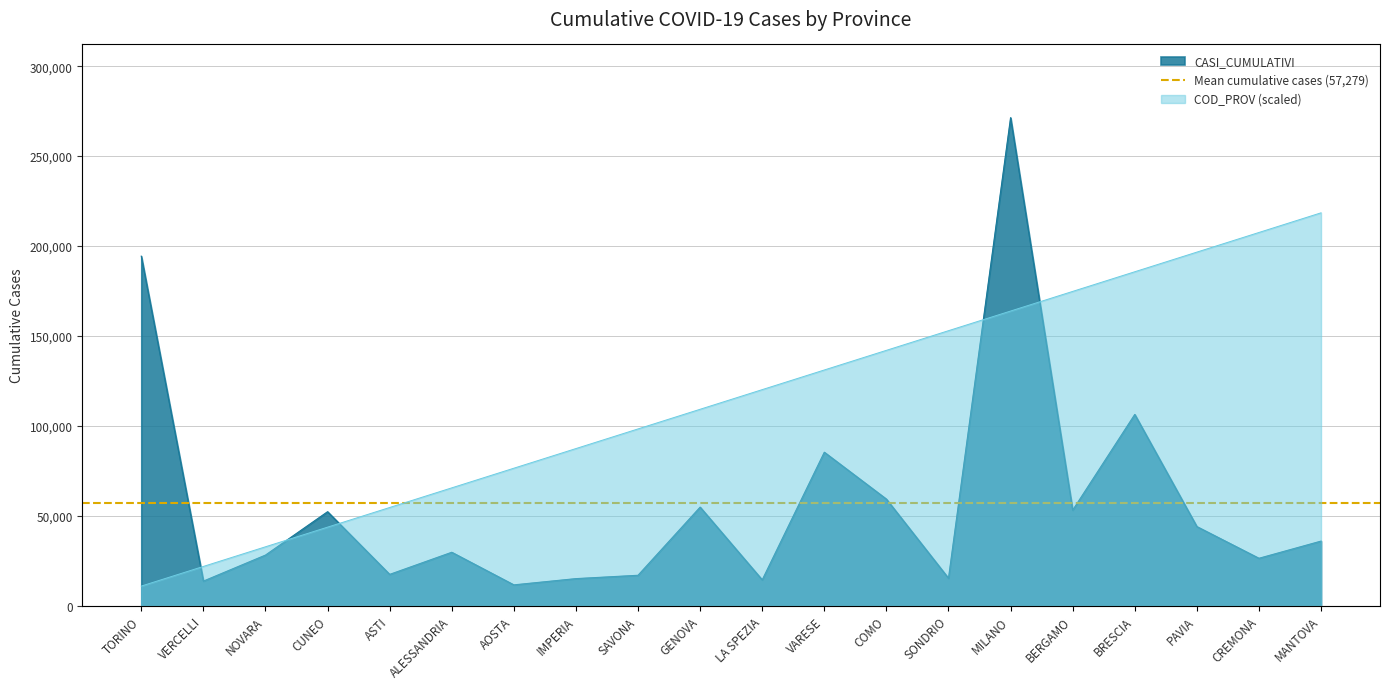

What is the spread (max minus min) of values at BRESCIA?

25638.1